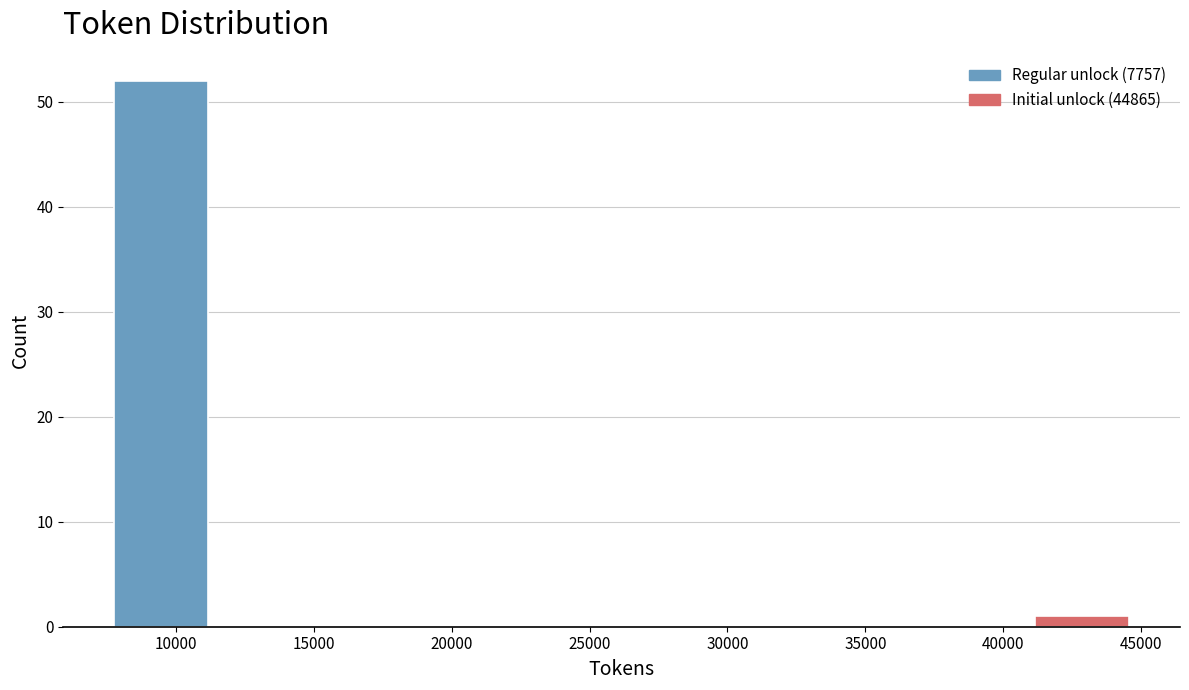

What is the height of the bar covering 8000 to 11500 on the x-axis? Neither the bar edges nor the heights are printed on the chart, so give them approximately, as read against the axes.

52